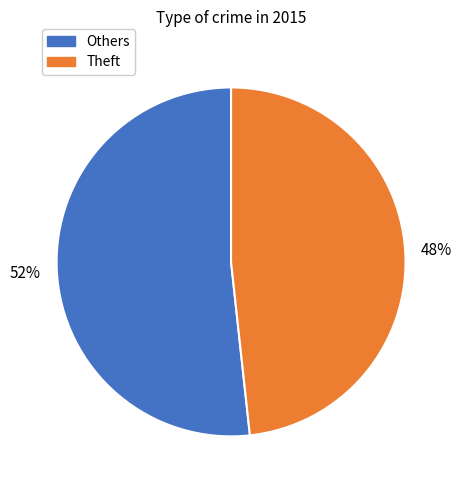

Does any single category account for the majority?

Yes